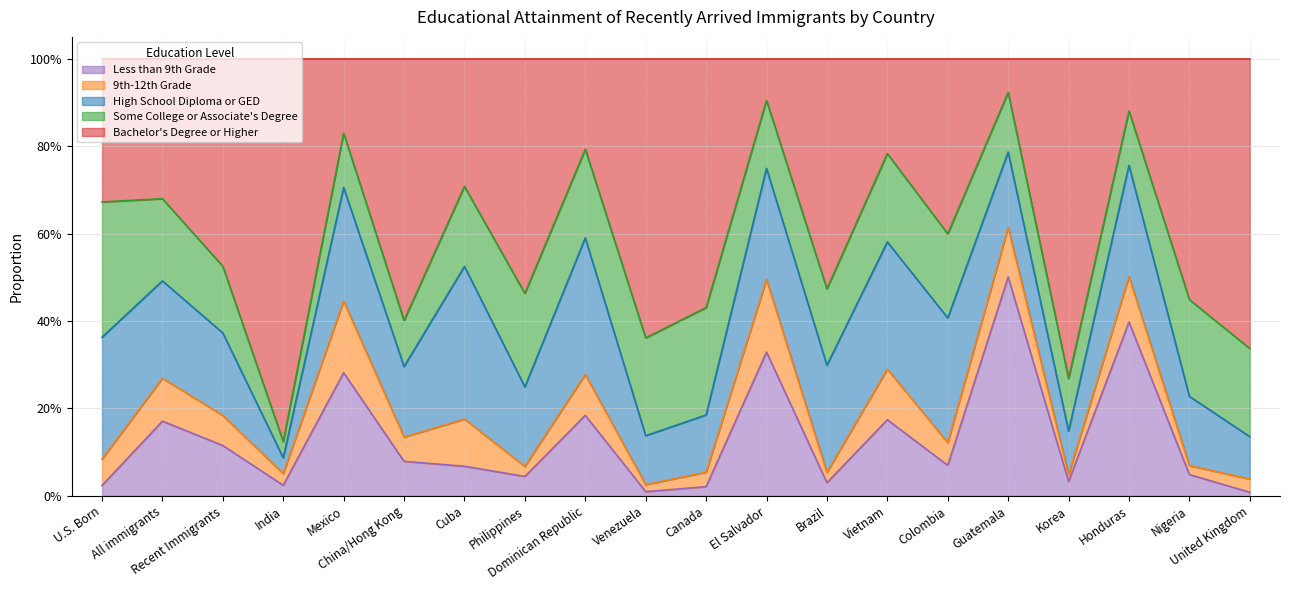

Reading left to right, extract all data points from this chart.

Less than 9th Grade: 0.0	0.2	0.1	0.0	0.3	0.1	0.1	0.0	0.2	0.0	0.0	0.3	0.0	0.2	0.1	0.5	0.0	0.4	0.0	0.0
9th-12th Grade: 0.1	0.1	0.1	0.0	0.2	0.1	0.1	0.0	0.1	0.0	0.0	0.2	0.0	0.1	0.1	0.1	0.0	0.1	0.0	0.0
High School Diploma or GED: 0.3	0.2	0.2	0.0	0.3	0.2	0.3	0.2	0.3	0.1	0.1	0.3	0.2	0.3	0.3	0.2	0.1	0.3	0.2	0.1
Some College or Associate's Degree: 0.3	0.2	0.2	0.0	0.1	0.1	0.2	0.2	0.2	0.2	0.2	0.2	0.2	0.2	0.2	0.1	0.1	0.1	0.2	0.2
Bachelor's Degree or Higher: 0.3	0.3	0.5	0.9	0.2	0.6	0.3	0.5	0.2	0.6	0.6	0.1	0.5	0.2	0.4	0.1	0.7	0.1	0.6	0.7